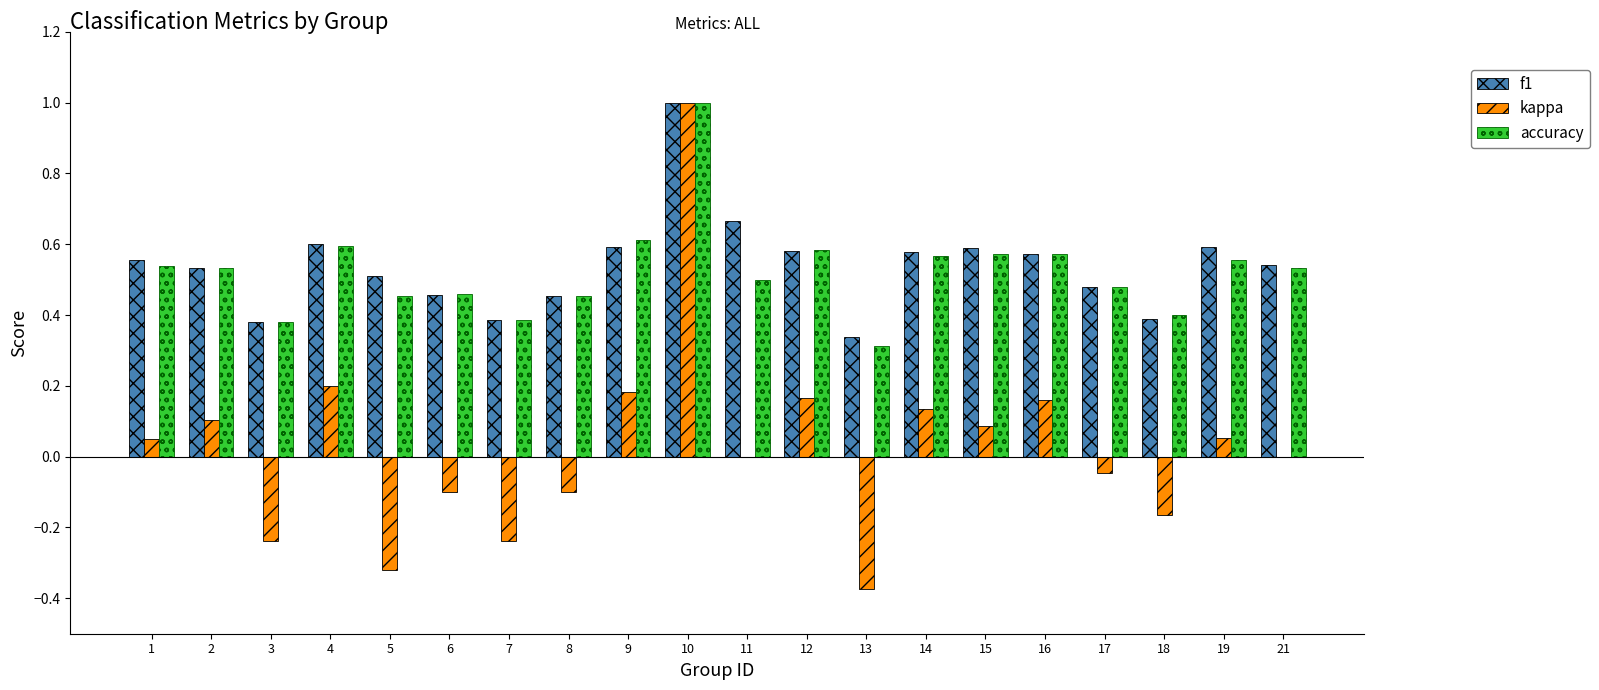

Does the chart contain stacked bars?

No